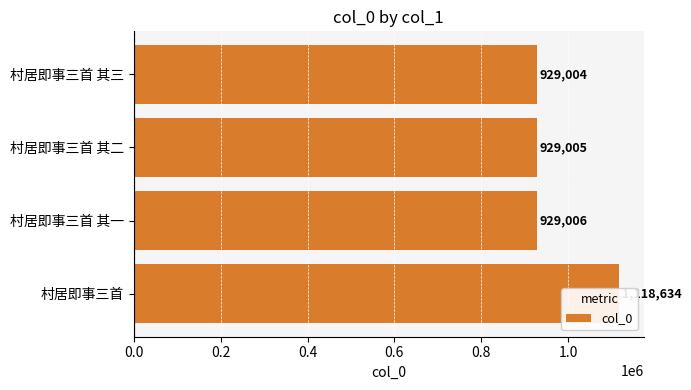

Reading left to right, what are all the values shown in this chart?

1118634	929006	929005	929004